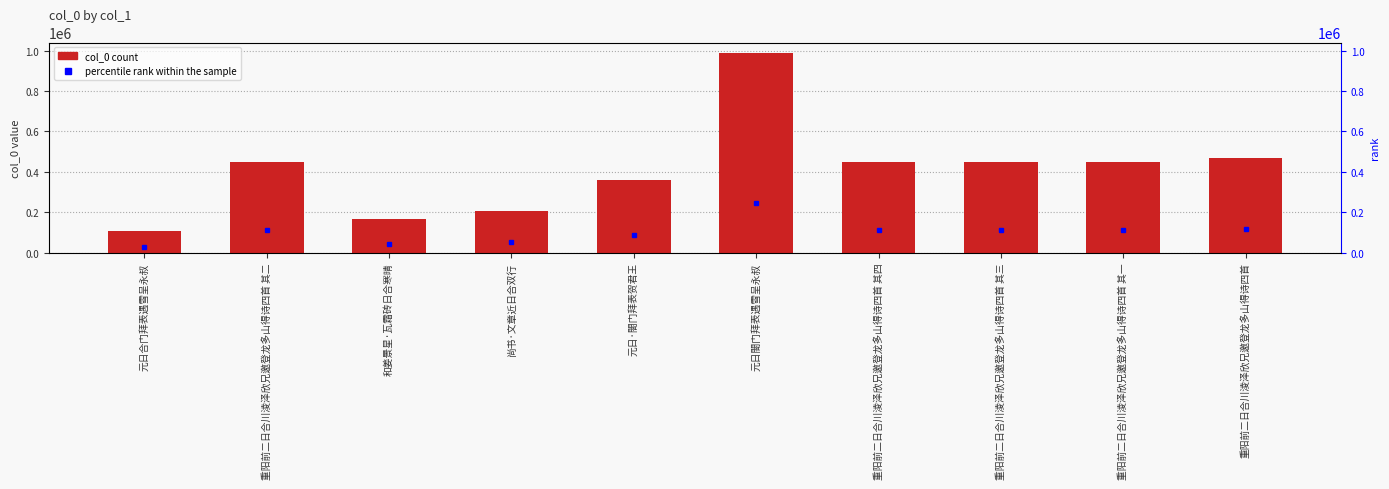

True or false: the data shows 236605 at 元日閤门拜表遇雪呈永叔.

False